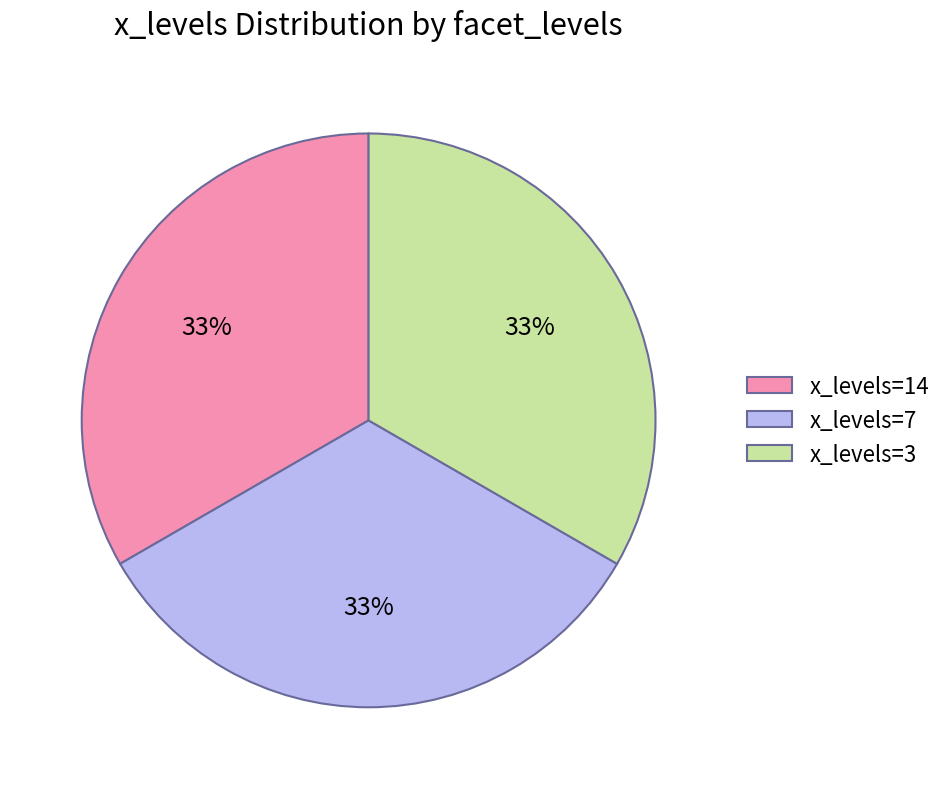

The x_levels=14 slice represents 54% of the pie. True or false?

False